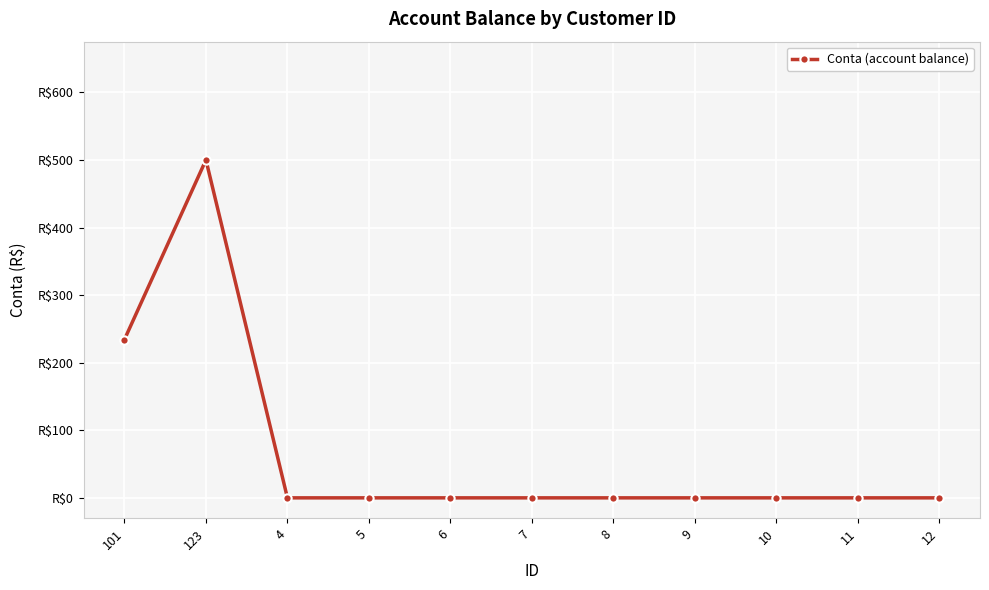

What is the sum of the values at 123 and 7?

500.0